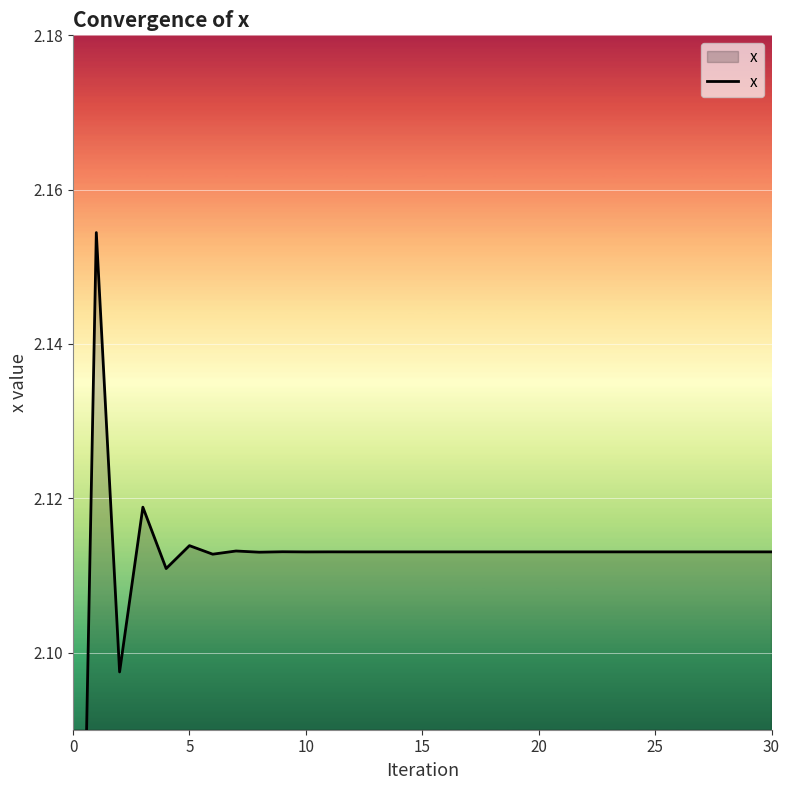

True or false: the data shows 1.0 at 28.

False